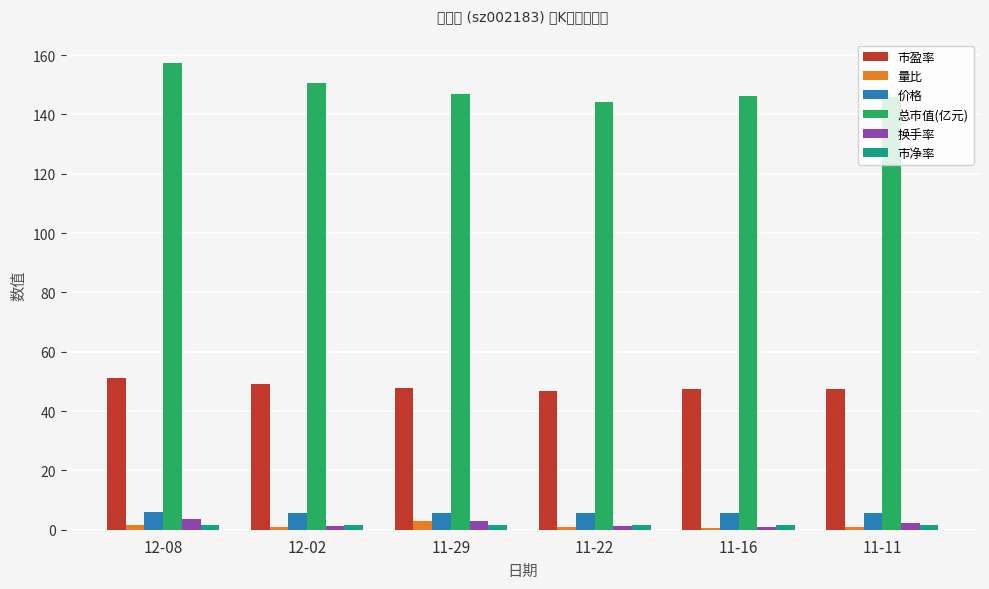

Between 11-16 and 11-11, which is larger?

11-16